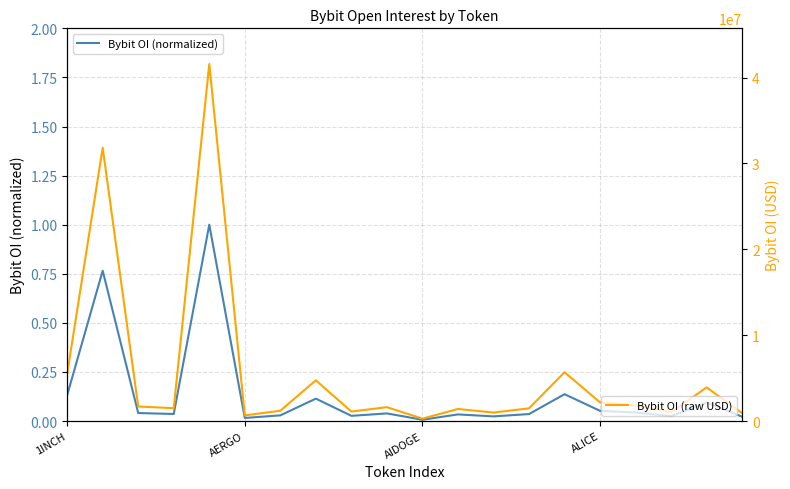

Is it true that Bybit OI (normalized) equals 0.0 at AIDOGE?

True